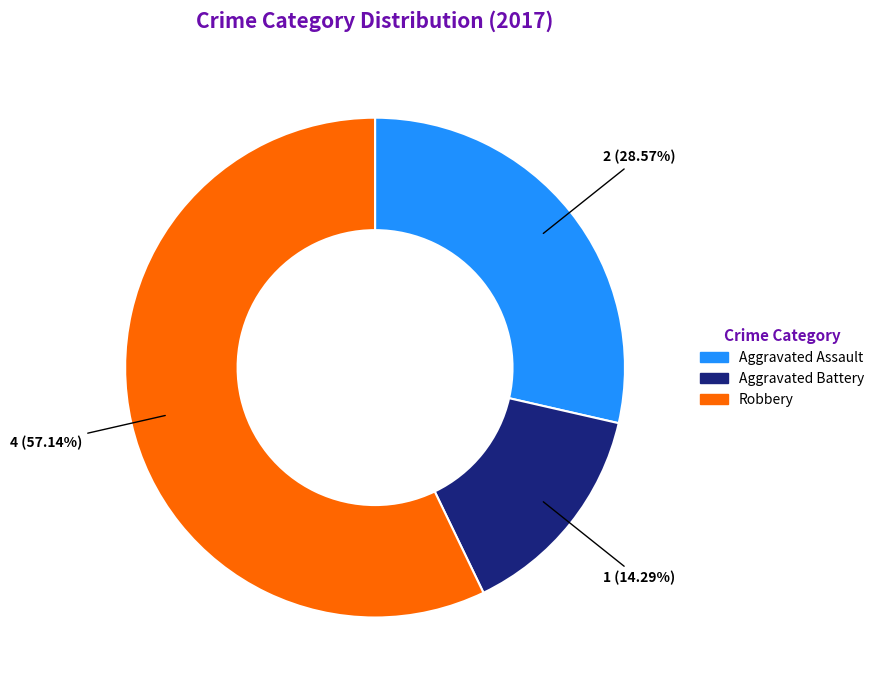

Count the number of slices in the pie.

3